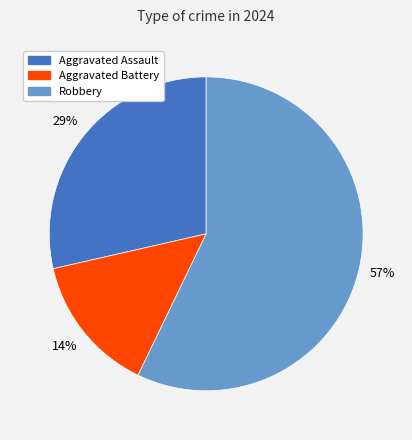

What is the majority slice?

Robbery